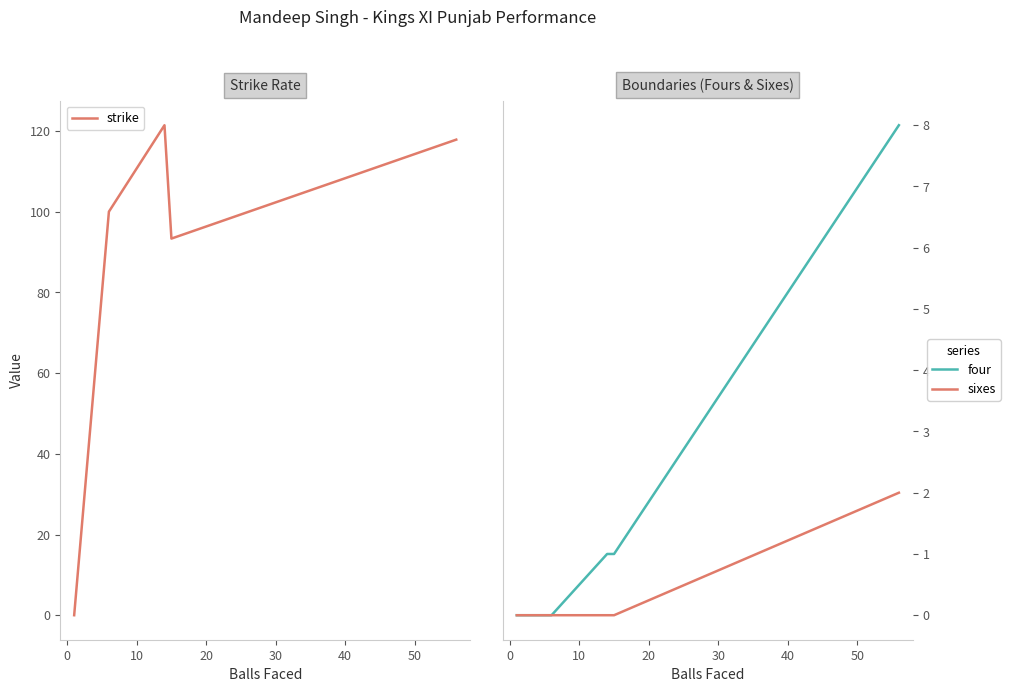

Reading left to right, transcribe all the data shown in this chart.

strike: 0.0	100.0	121.4	93.3	117.8
four: 0.0	0.0	1.0	1.0	8.0
sixes: 0.0	0.0	0.0	0.0	2.0